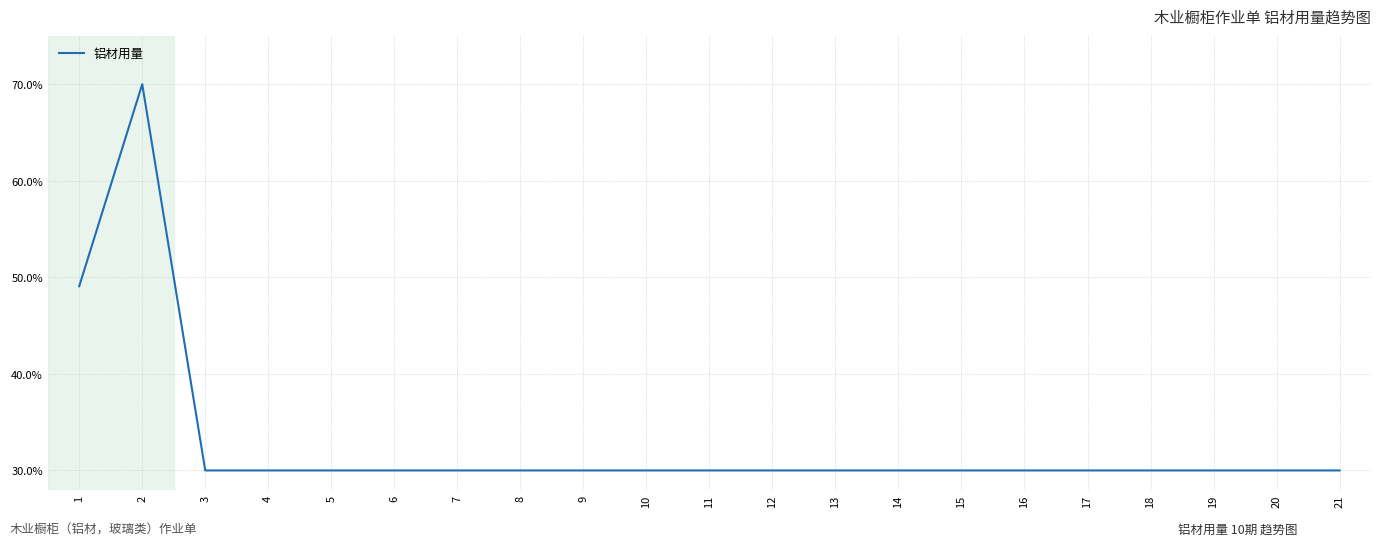

Approximately how many times larger is the value at 19 compared to 16?

1.0